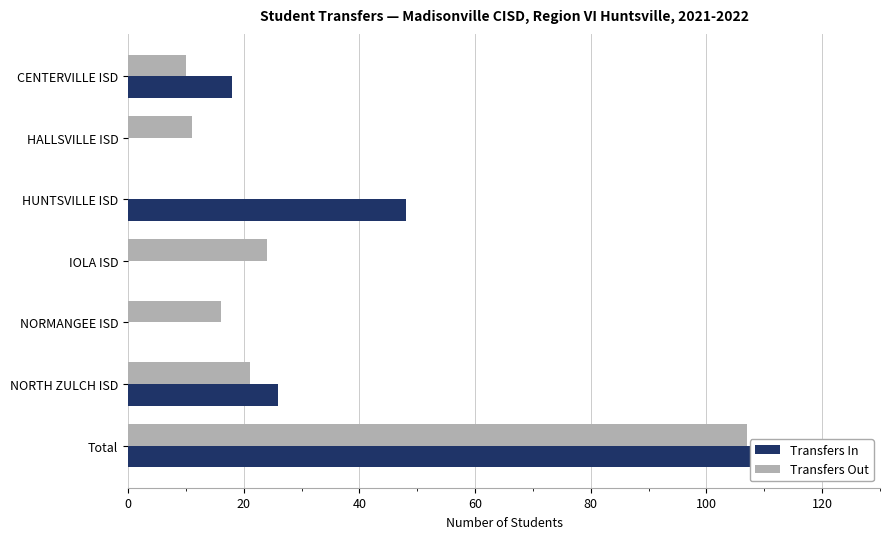

How many bars are there in total?

14